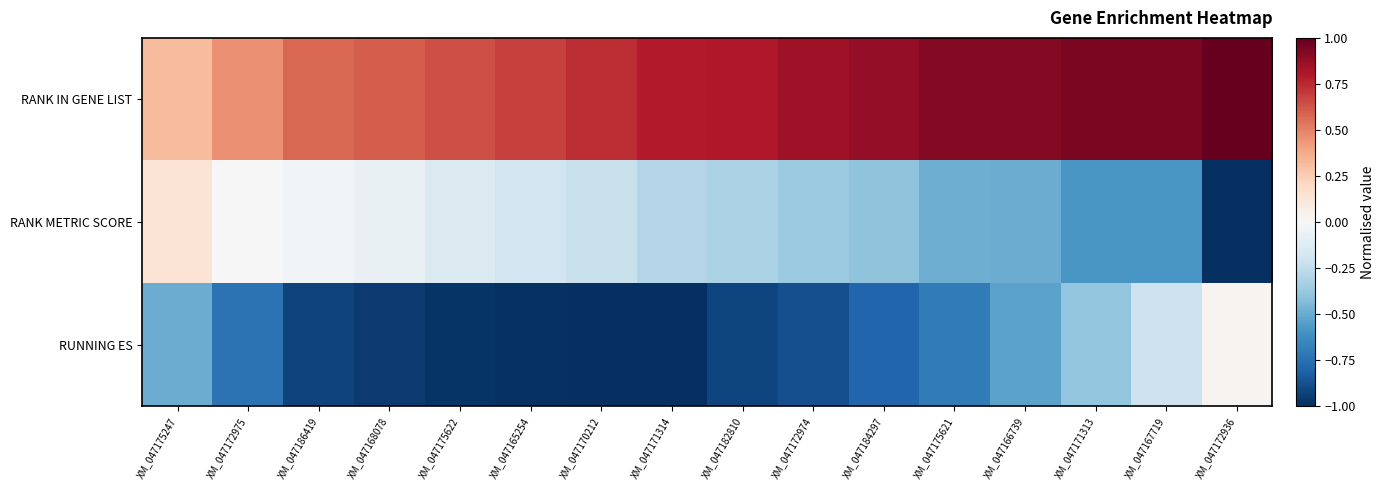

Rank the series by their maximum value, from lowest to highest.

RUNNING ES, RANK METRIC SCORE, RANK IN GENE LIST